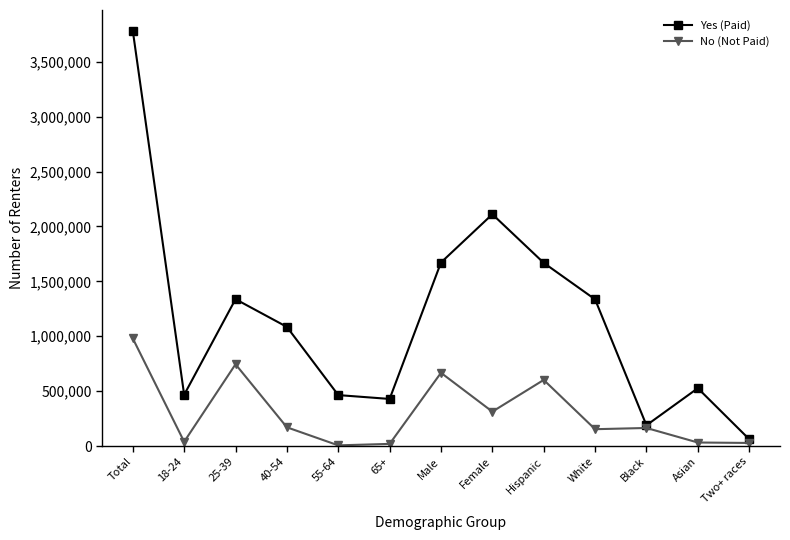

At Two+ races, list the series in order from smallest to largest.

No (Not Paid), Yes (Paid)